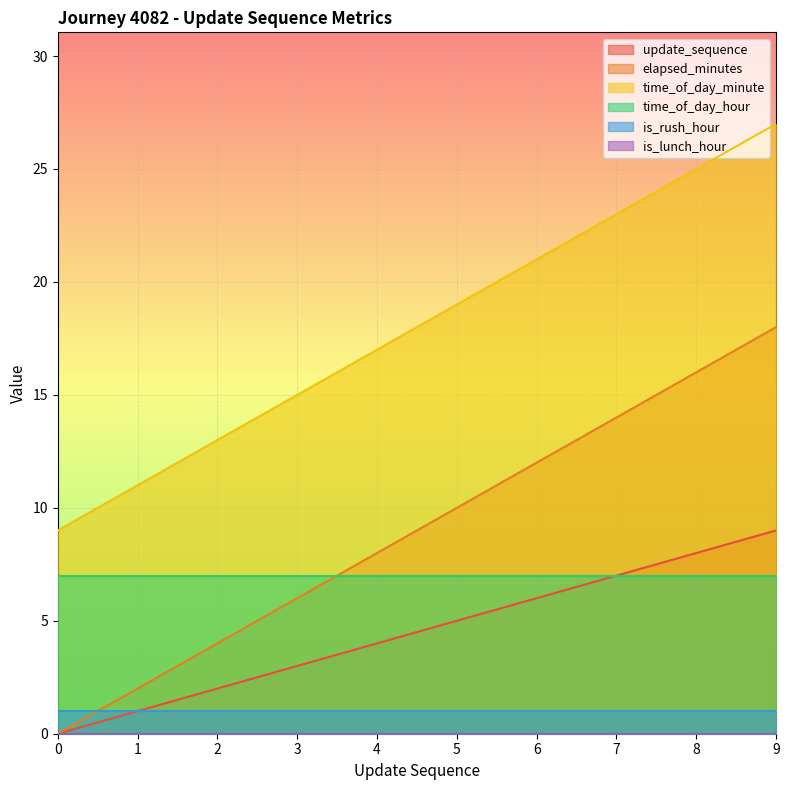

The update_sequence series shows 2 at 2. True or false?

True